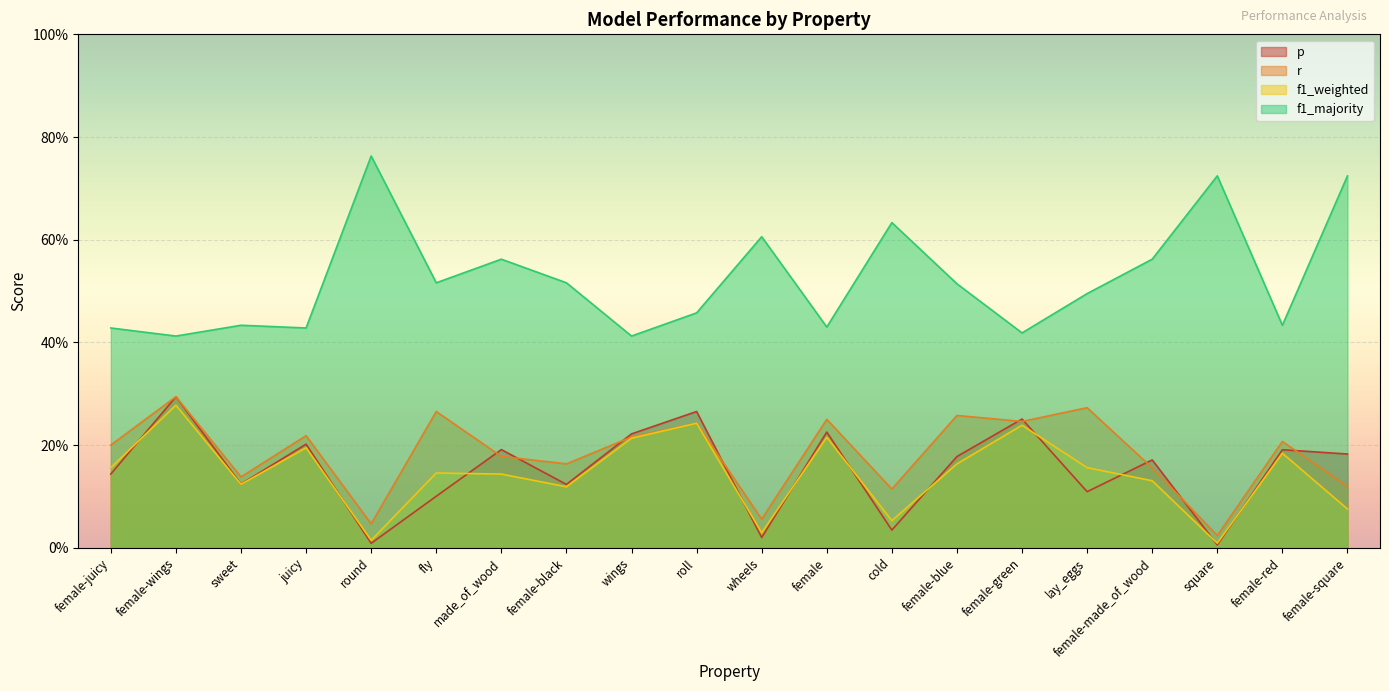

Is the value of f1_weighted at roll greater than the value of f1_majority at square?

No